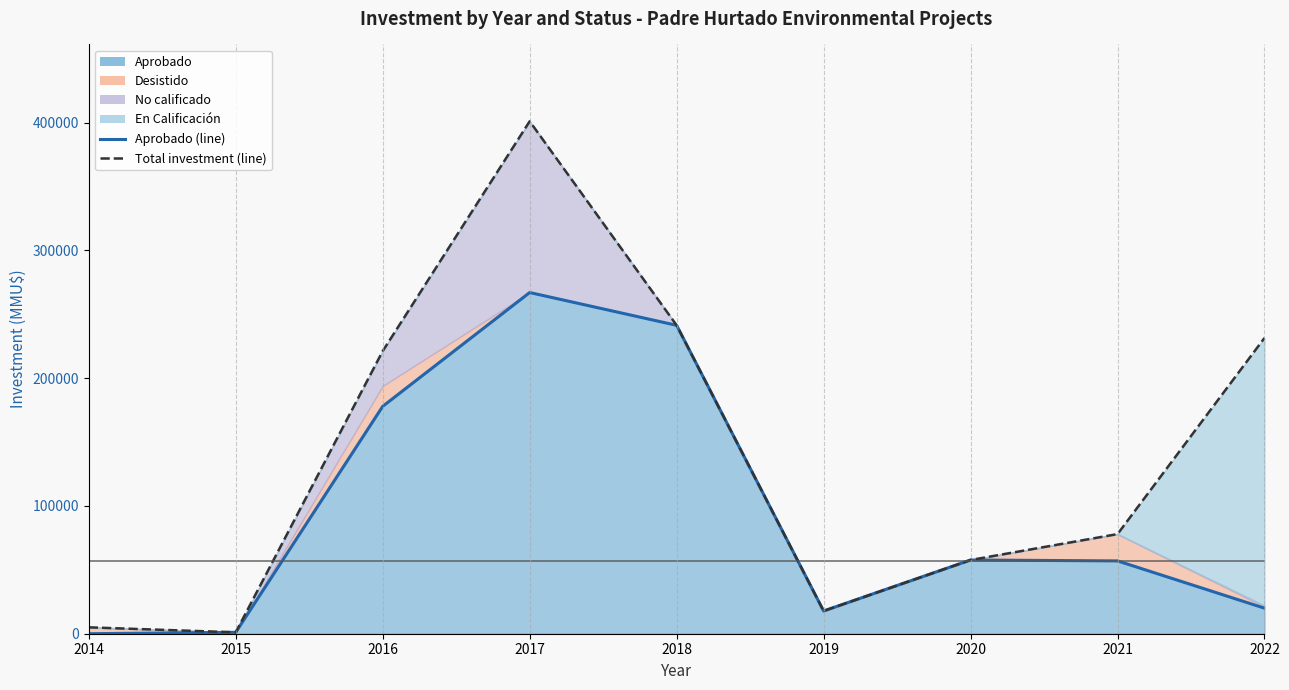

What is the value of the Aprobado (line) point at the 2nd from the left?

1100